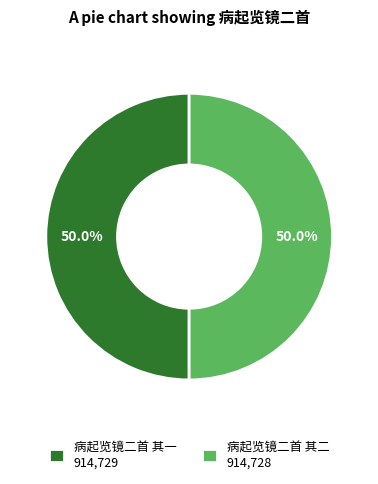

Approximately how many times larger is the value at 病起览镜二首 其一 914,729 compared to 病起览镜二首 其二 914,728?

1.0